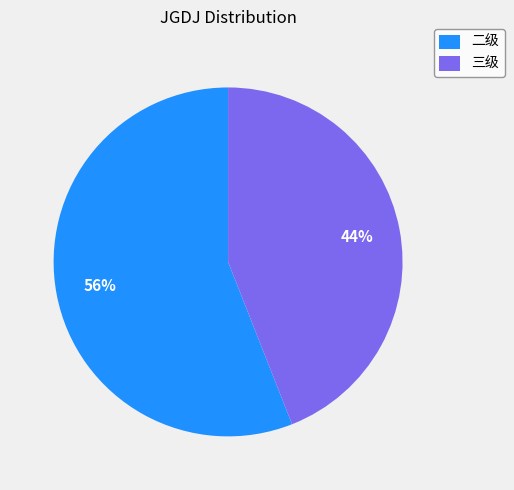

To the nearest percent, what portion does 三级 represent?

44%